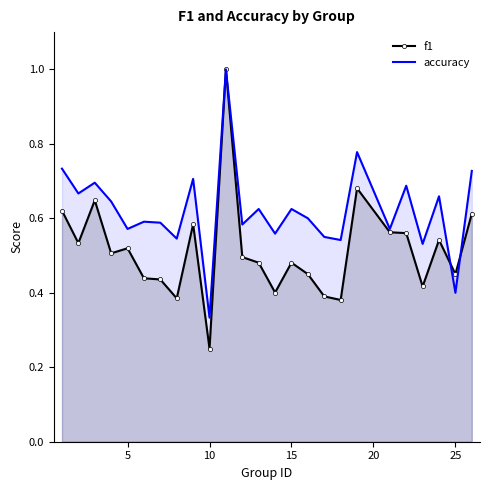

Which category has the lowest value in the accuracy series?

10